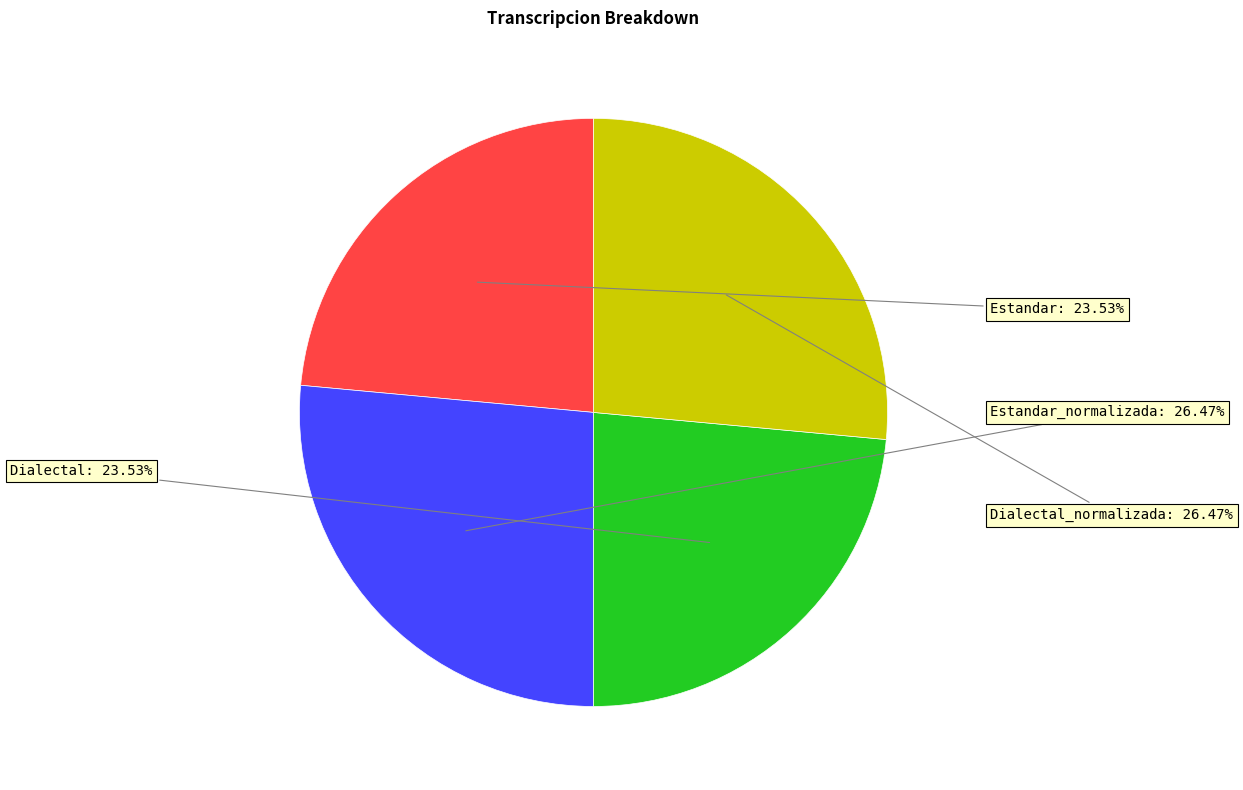

True or false: Estandar_normalizada accounts for 26% of the total.

True